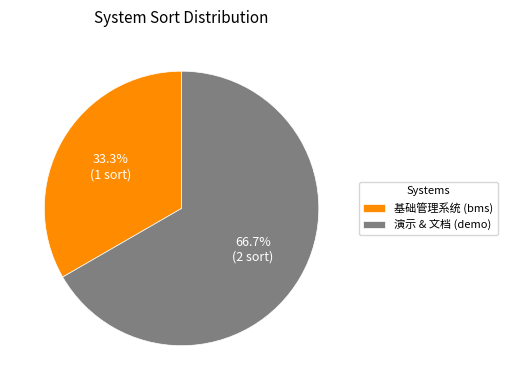

What is the ratio of the value at 基础管理系统 (bms) to the value at 演示 & 文档 (demo)?

0.5